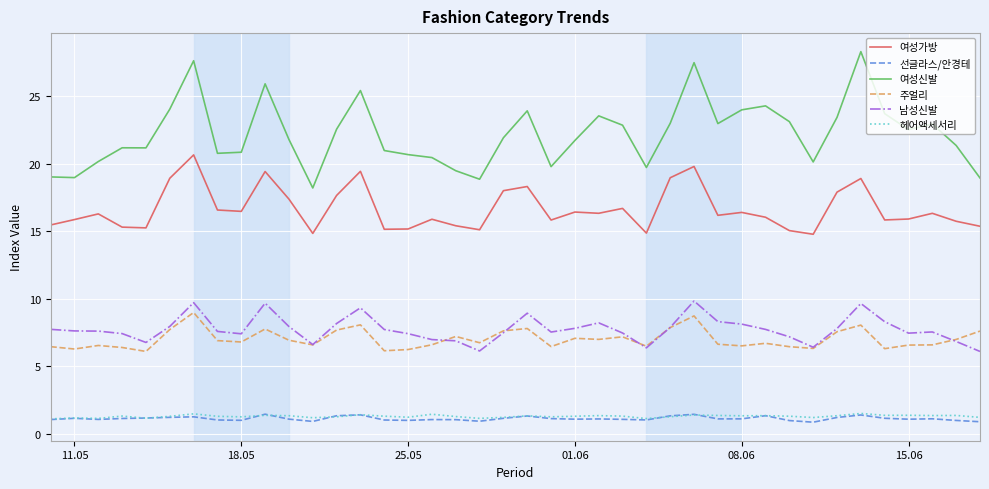

Which series has the widest spread of values?

여성신발